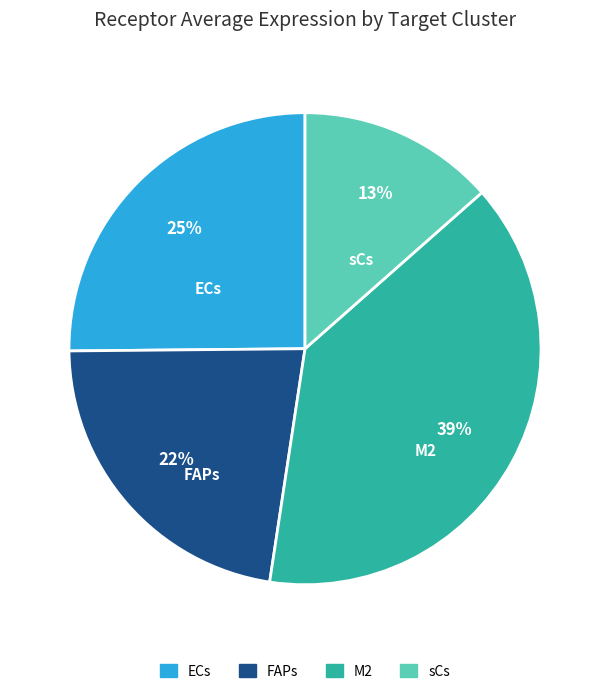

Is sCs the majority of the pie?

No